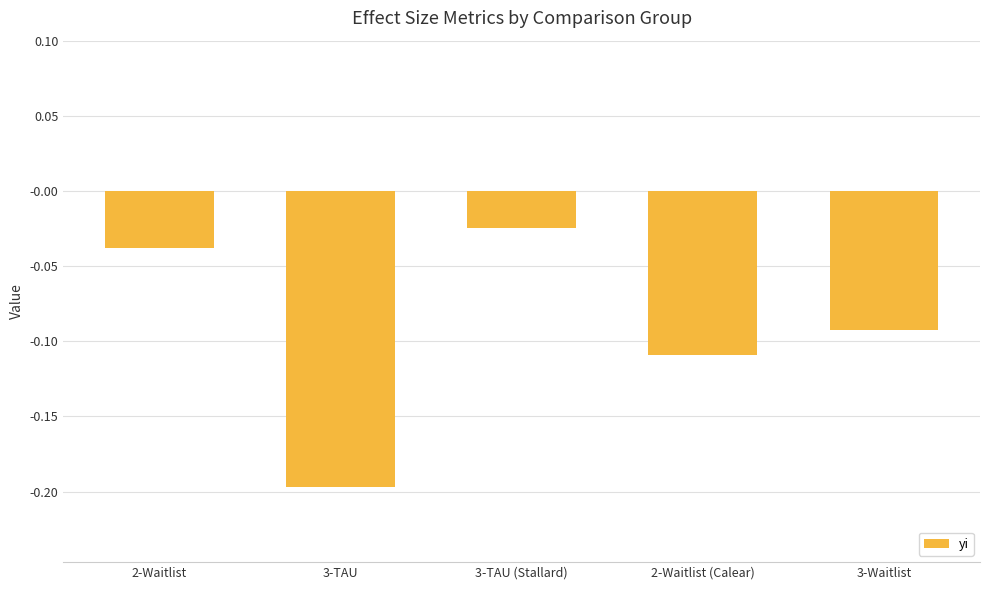

True or false: the data shows -0.3 at 3-TAU.

False